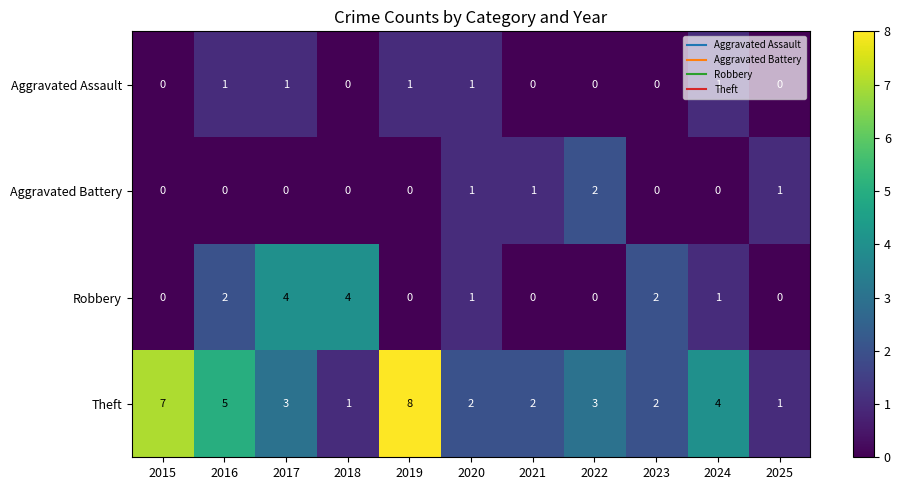

True or false: Theft has a value of 7 at 2015.

True